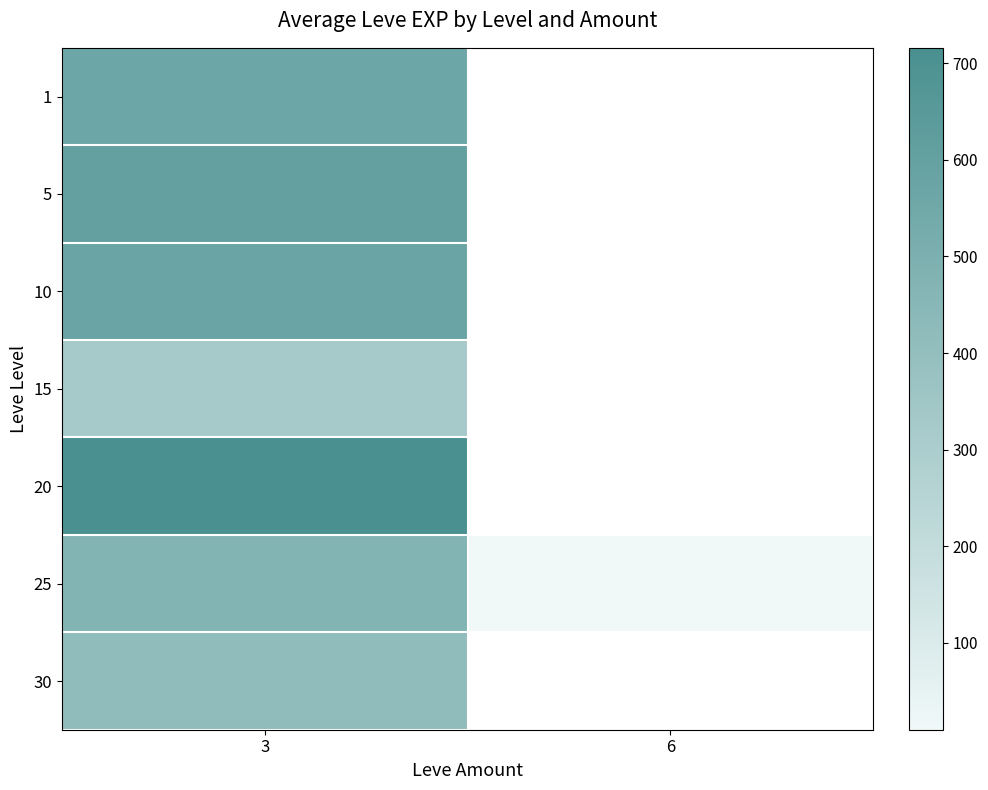

Which has a higher value, 6 or 3?

3